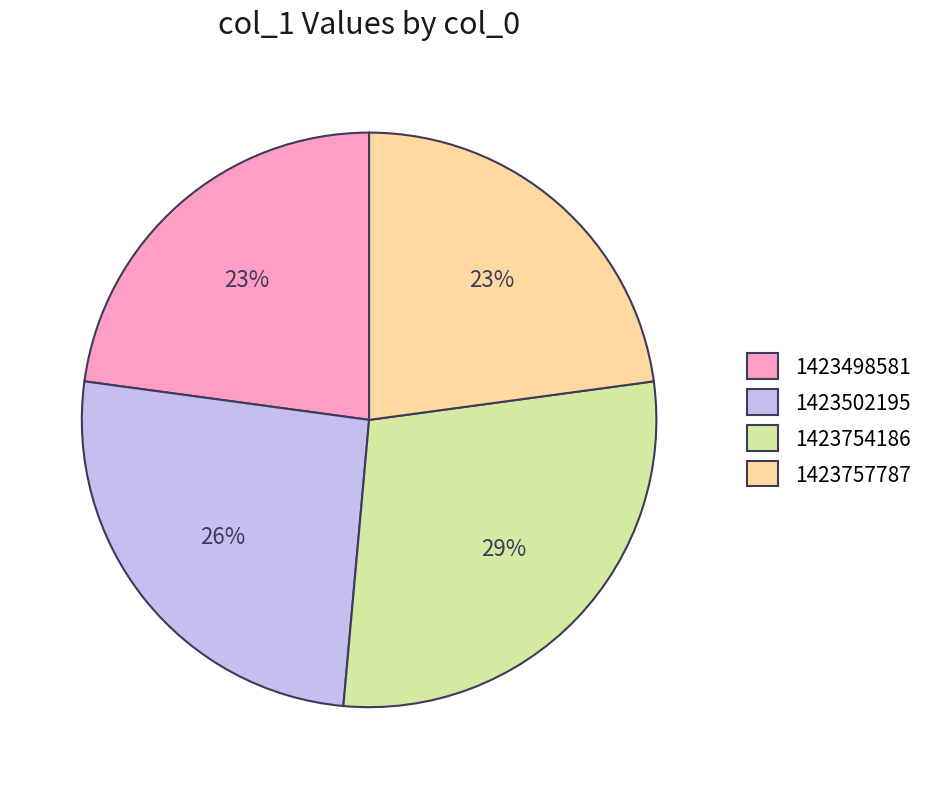

True or false: 1423757787 accounts for 23% of the total.

True